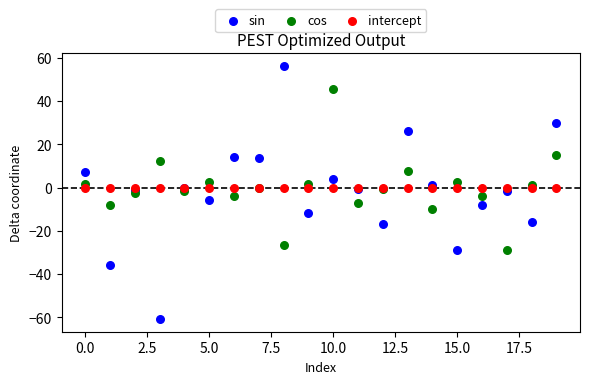

Which series reaches the maximum Y coordinate?

sin